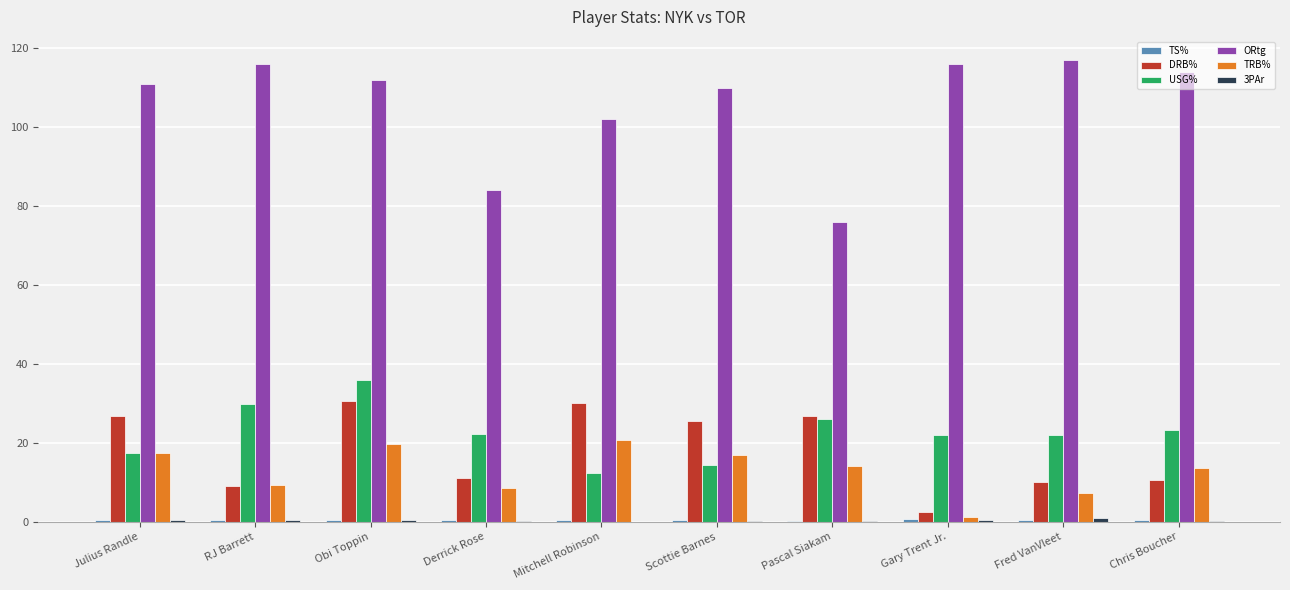

How many groups of bars are there?

10